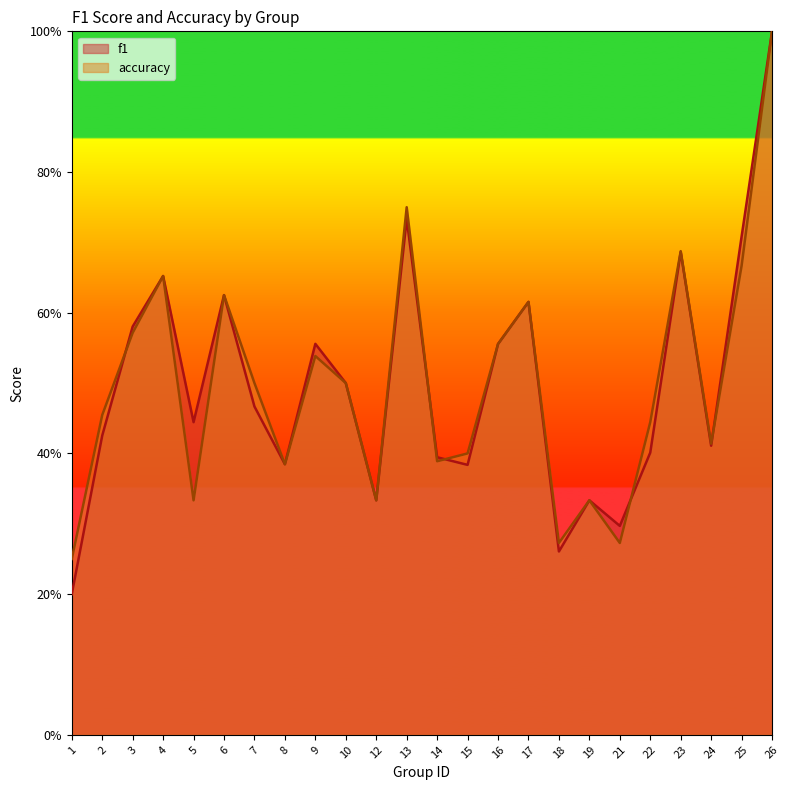

At which category is the sum across all series the highest?

26